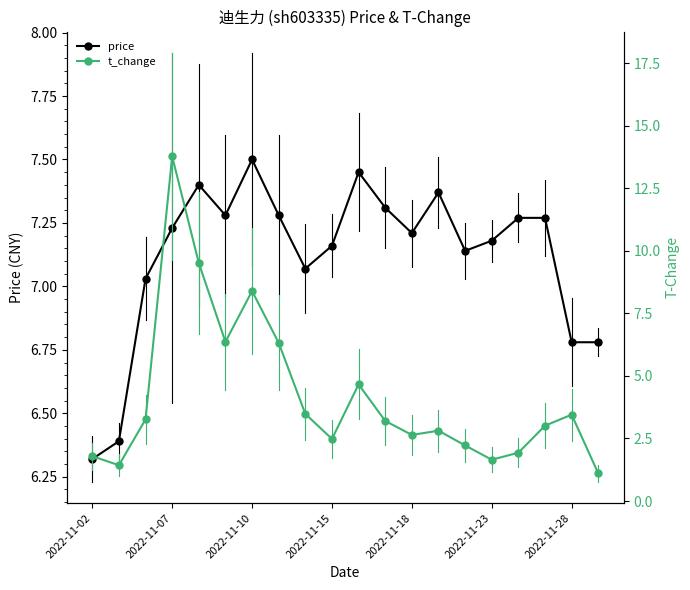

True or false: price has more than 2 interior local peaks.

True